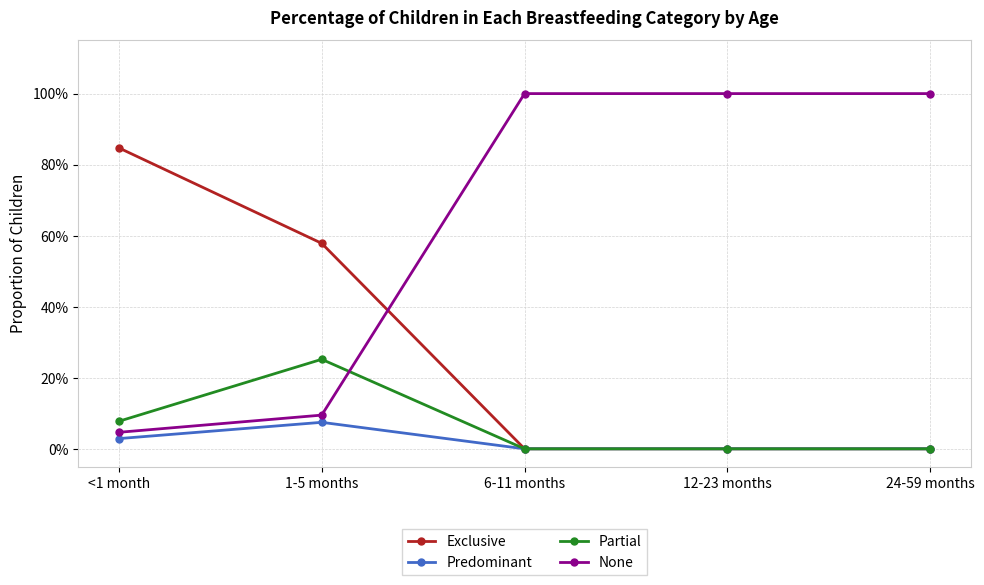

True or false: Partial and Exclusive intersect in this chart.

False